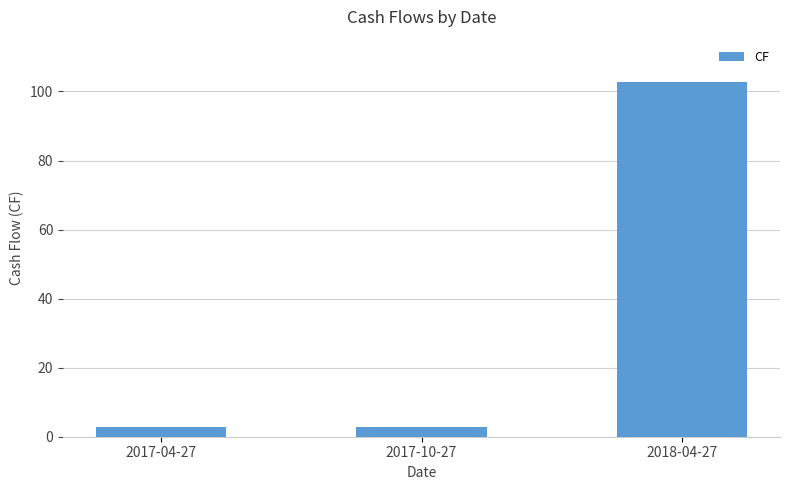

What is the label of the 1st bar from the right?

2018-04-27